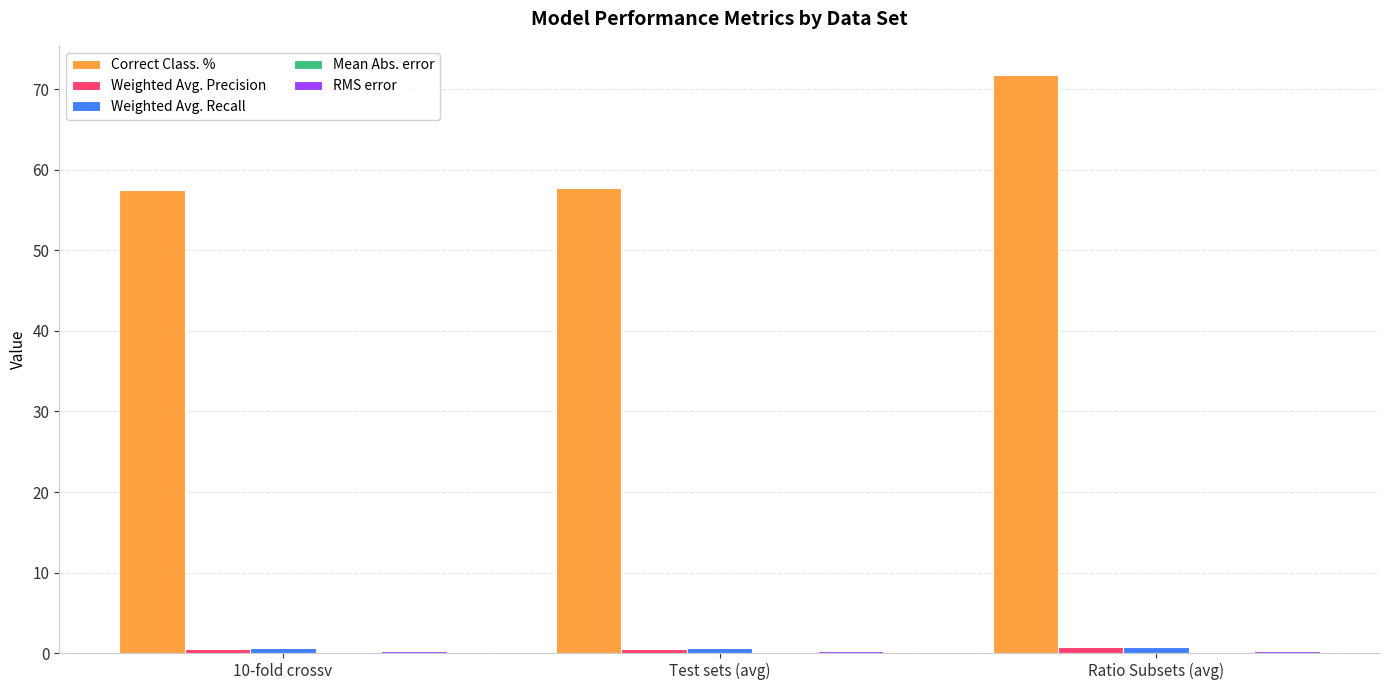

Which series has the largest total across all categories?

Correct Class. %